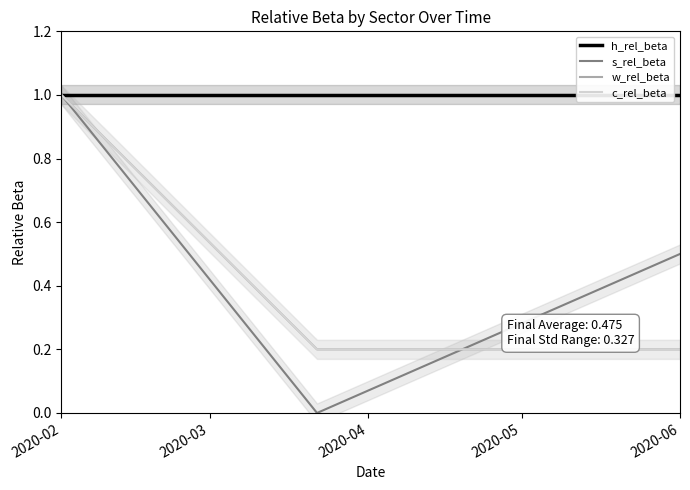

Reading left to right, what are all the values shown in this chart?

h_rel_beta: 1.0	1.0	1.0
s_rel_beta: 1.0	0.0	0.5
w_rel_beta: 1.0	0.2	0.2
c_rel_beta: 1.0	0.2	0.2